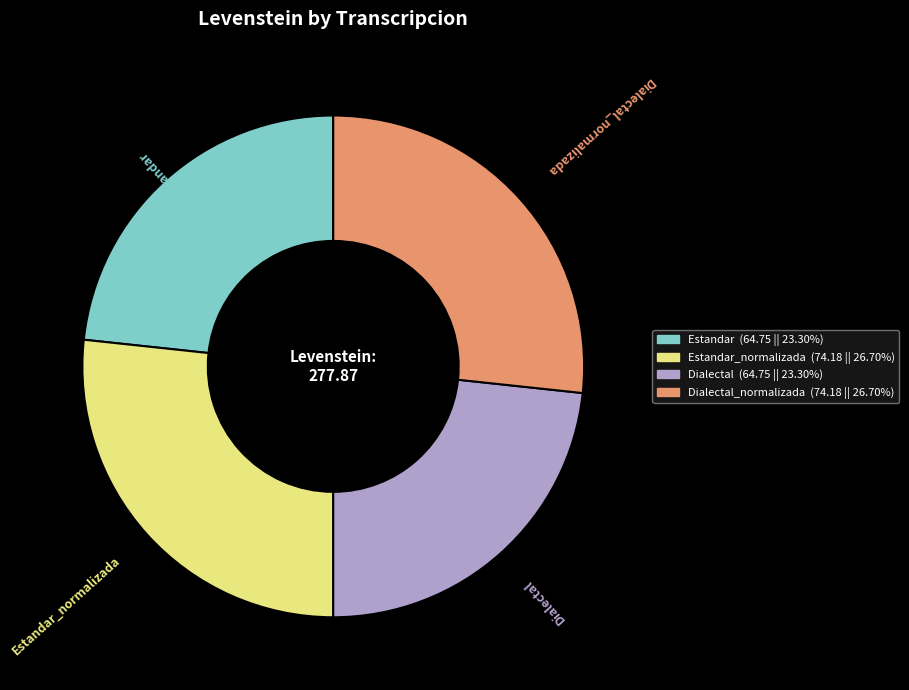

How many segments does this pie chart have?

4